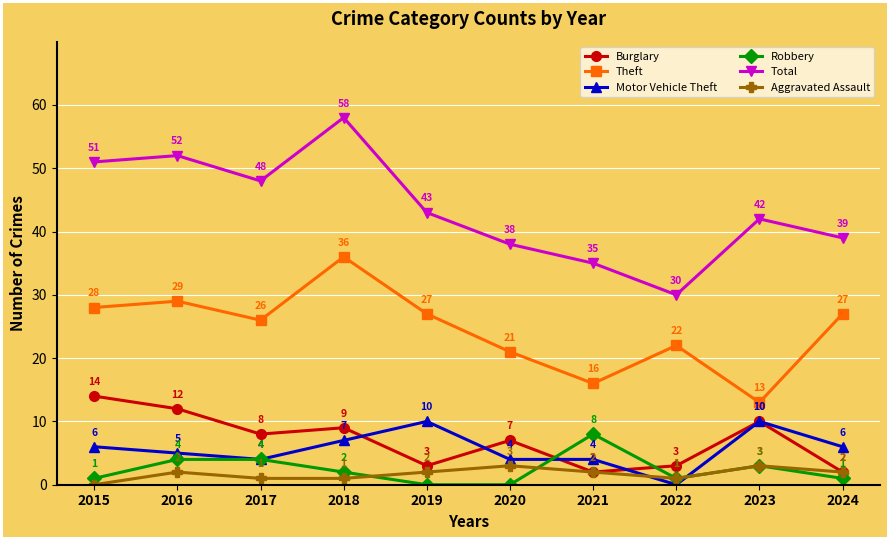

Count the Robbery values in the range 1 to 4.

7